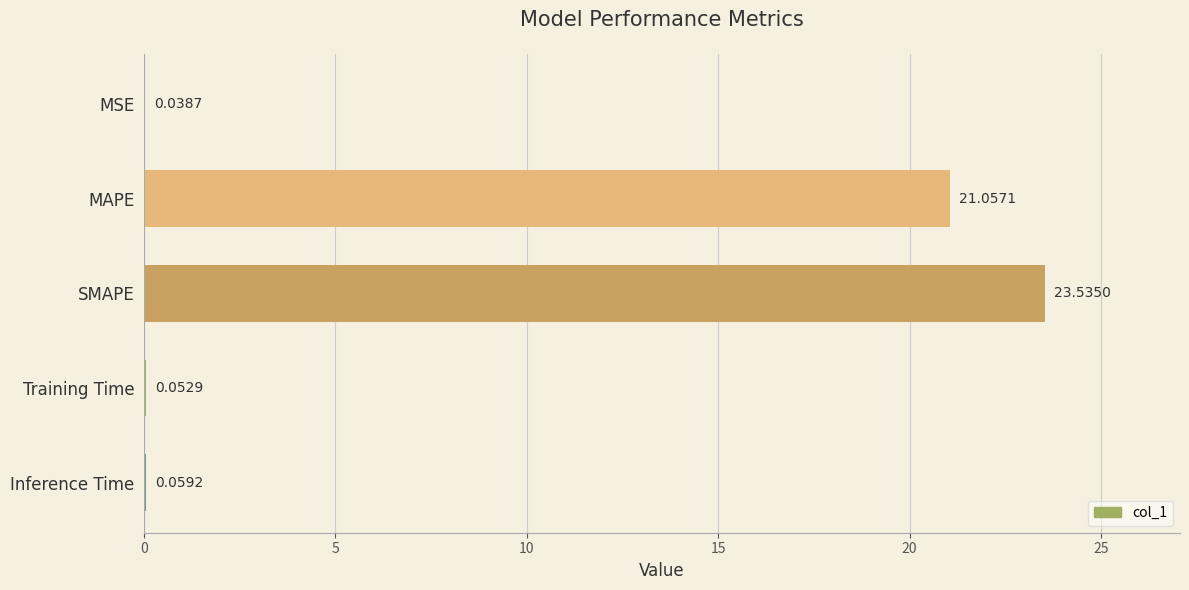

What is the sum of all values?

44.7